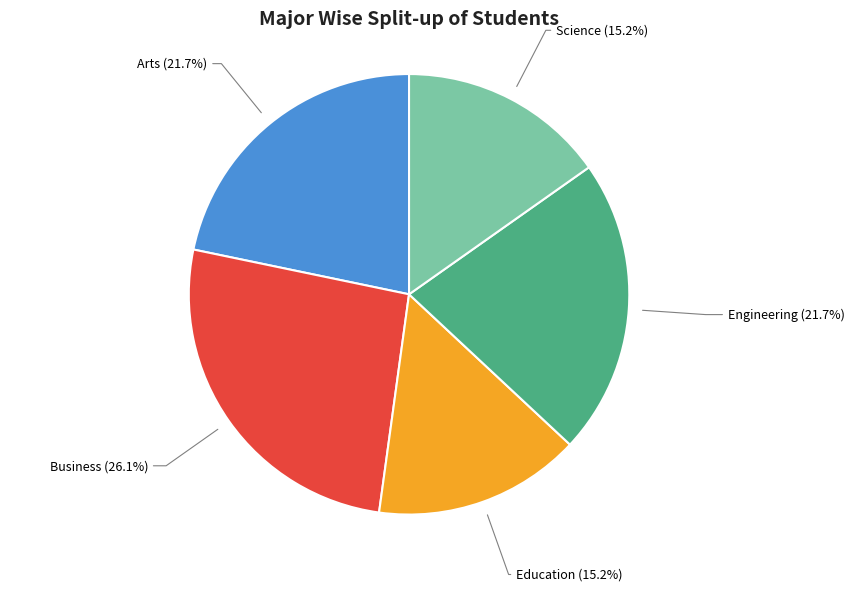

How many segments does this pie chart have?

5